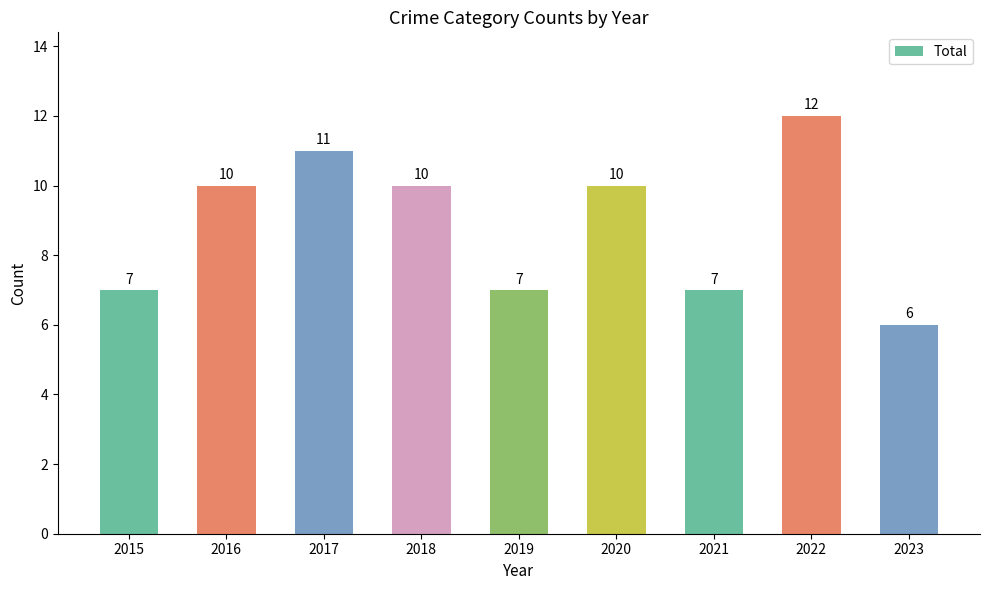

How many distinct data groups are displayed?

1